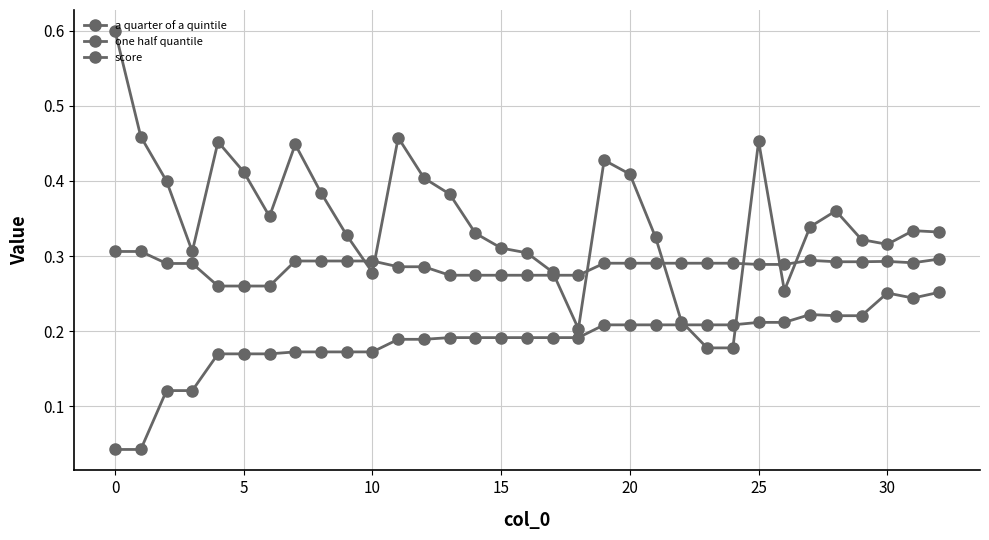

What is the greatest value displayed?

0.6